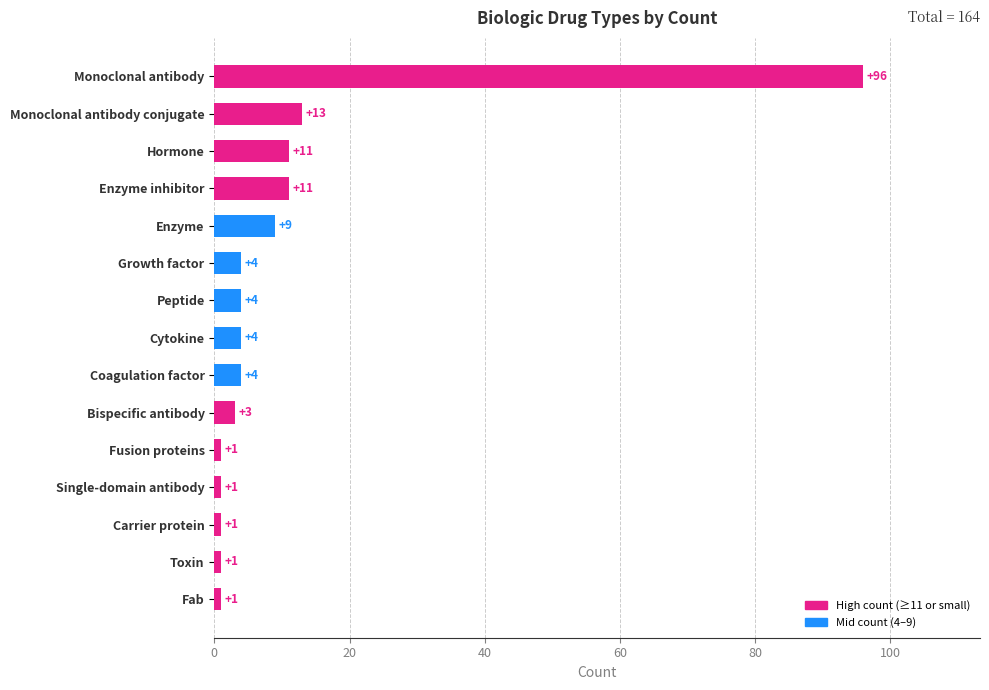

Which has a higher value, Coagulation factor or Enzyme?

Enzyme